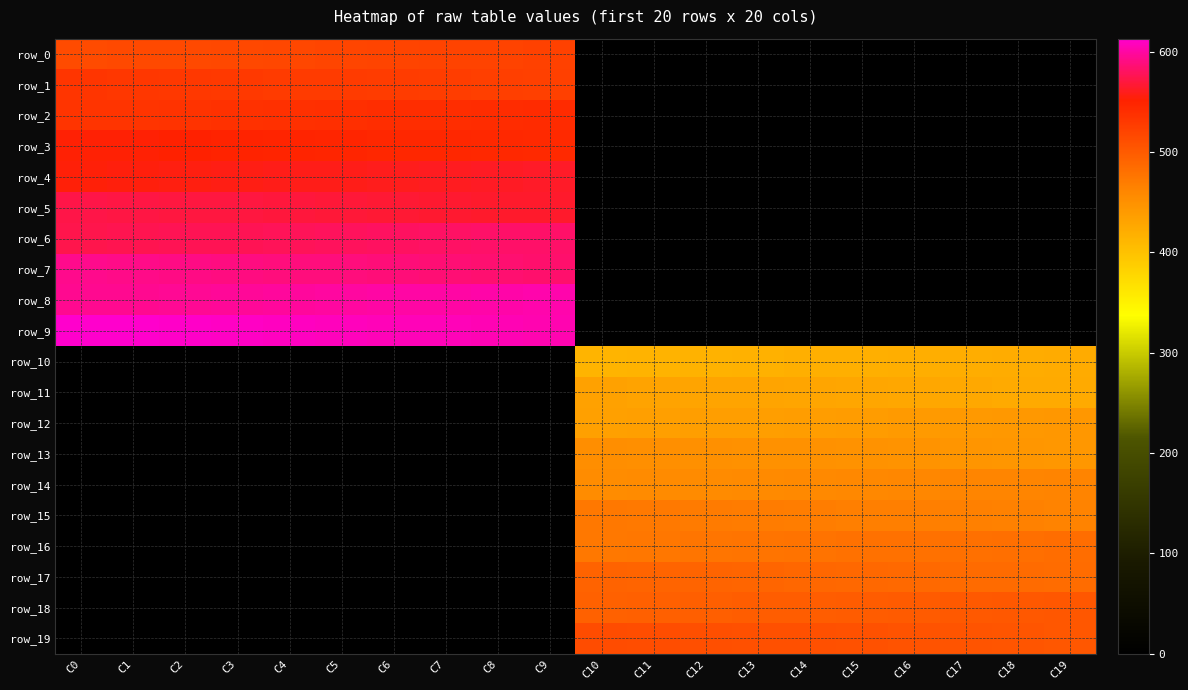

At how many categories does at least one series exceed 527?

10